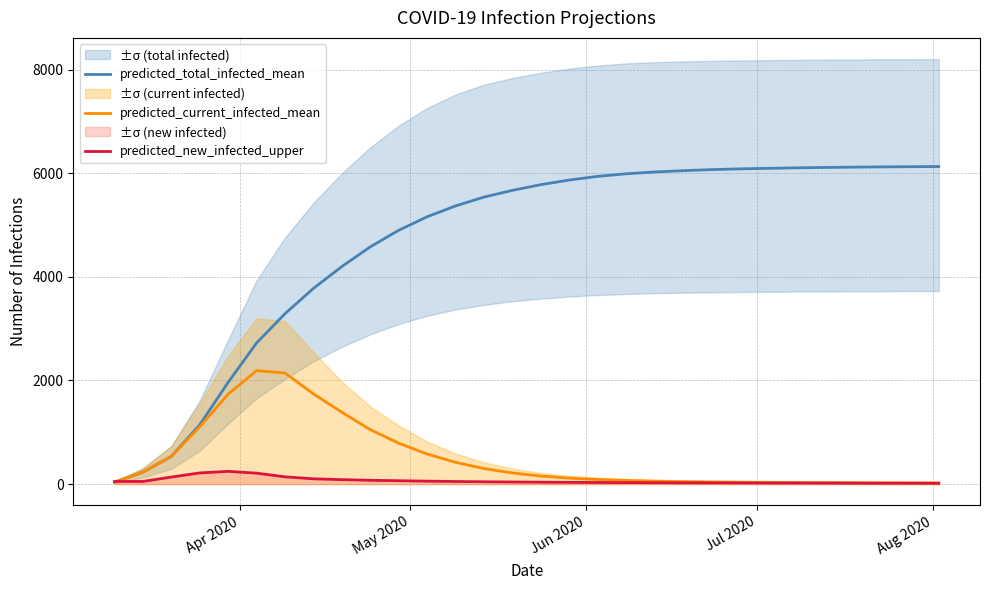

What is the highest value of the predicted_new_infected_upper series?

246